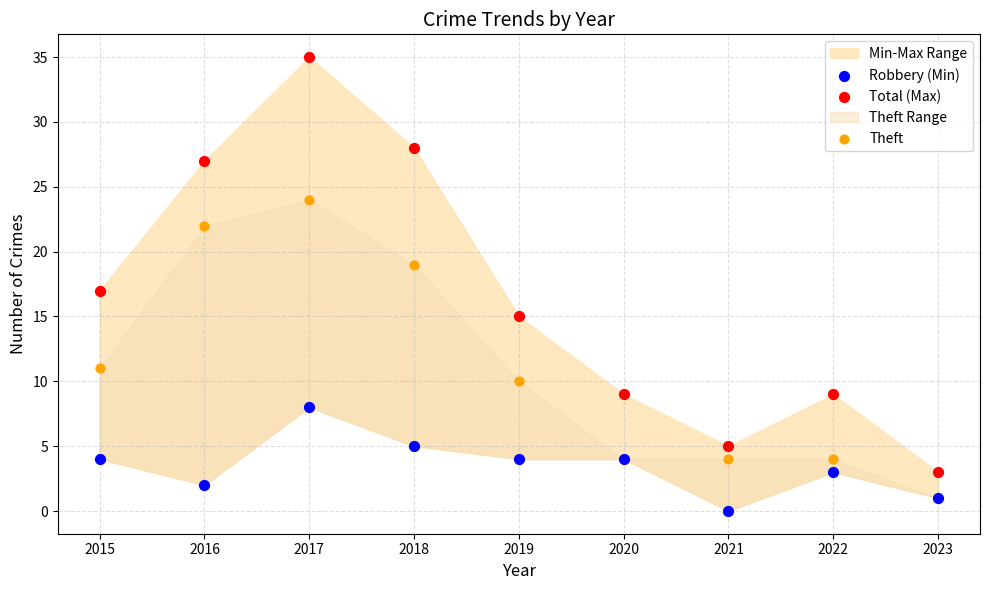

In the Theft series, what Y value is closest to 12?

11